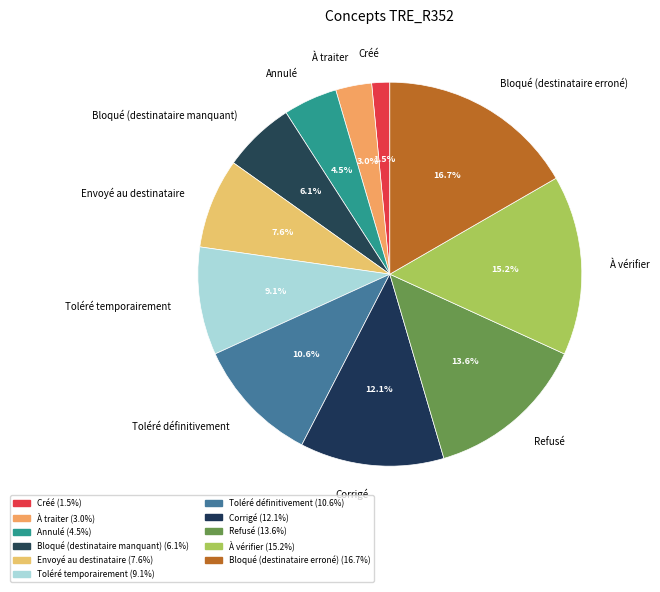

Between Envoyé au destinataire and Toléré temporairement, which is larger?

Toléré temporairement